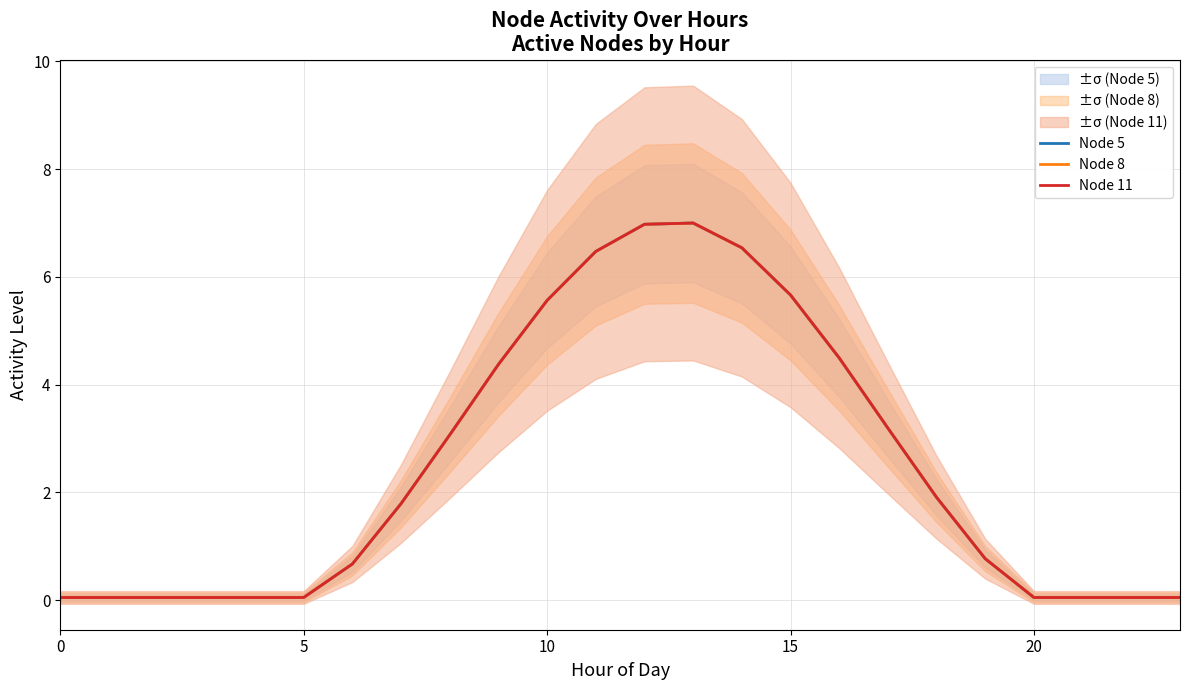

Is it true that Node 8 equals 0.0 at 0?

False